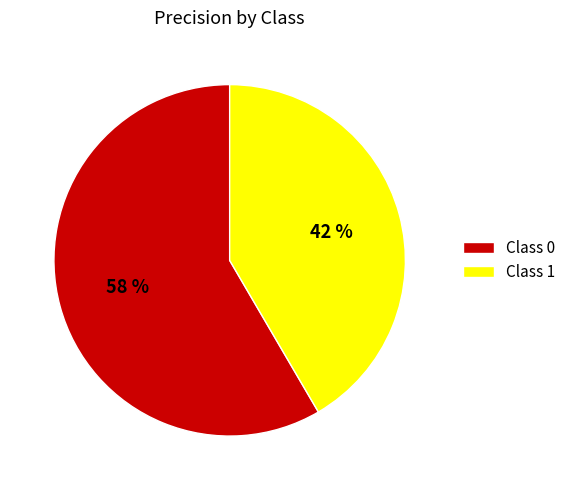

To the nearest percent, what portion does Class 0 represent?

58%